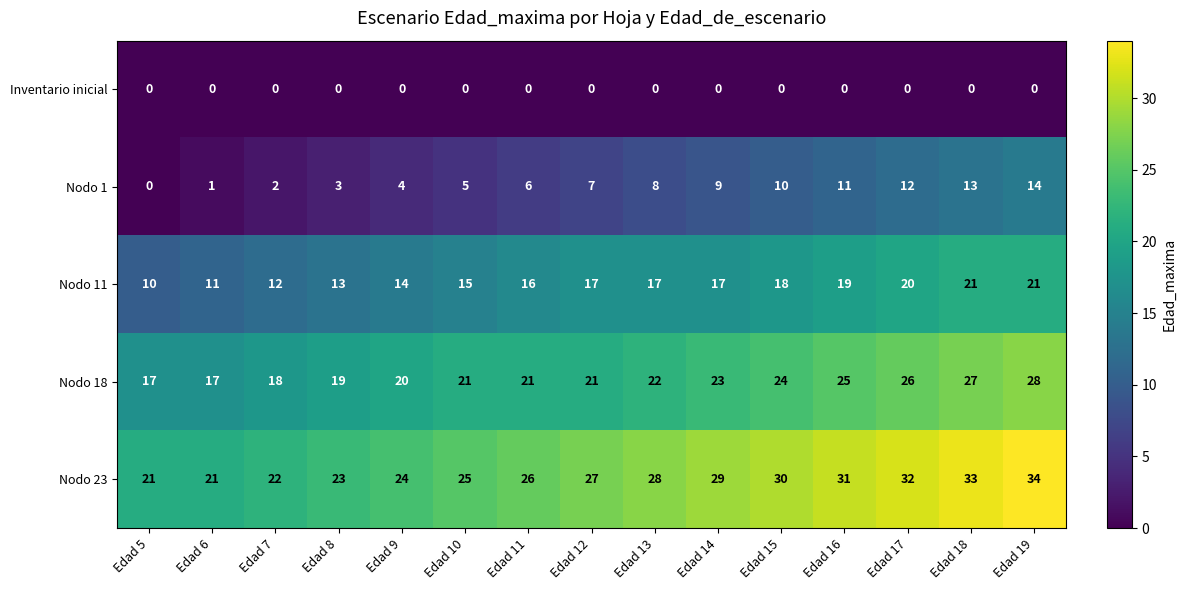

What is the difference between the highest and lowest values at Edad 13?

28